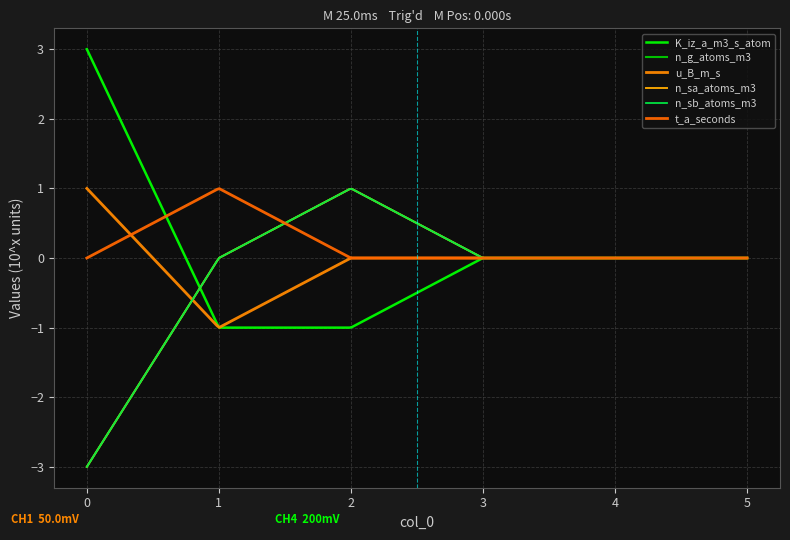

Is this an area chart (filled region under the line)?

No